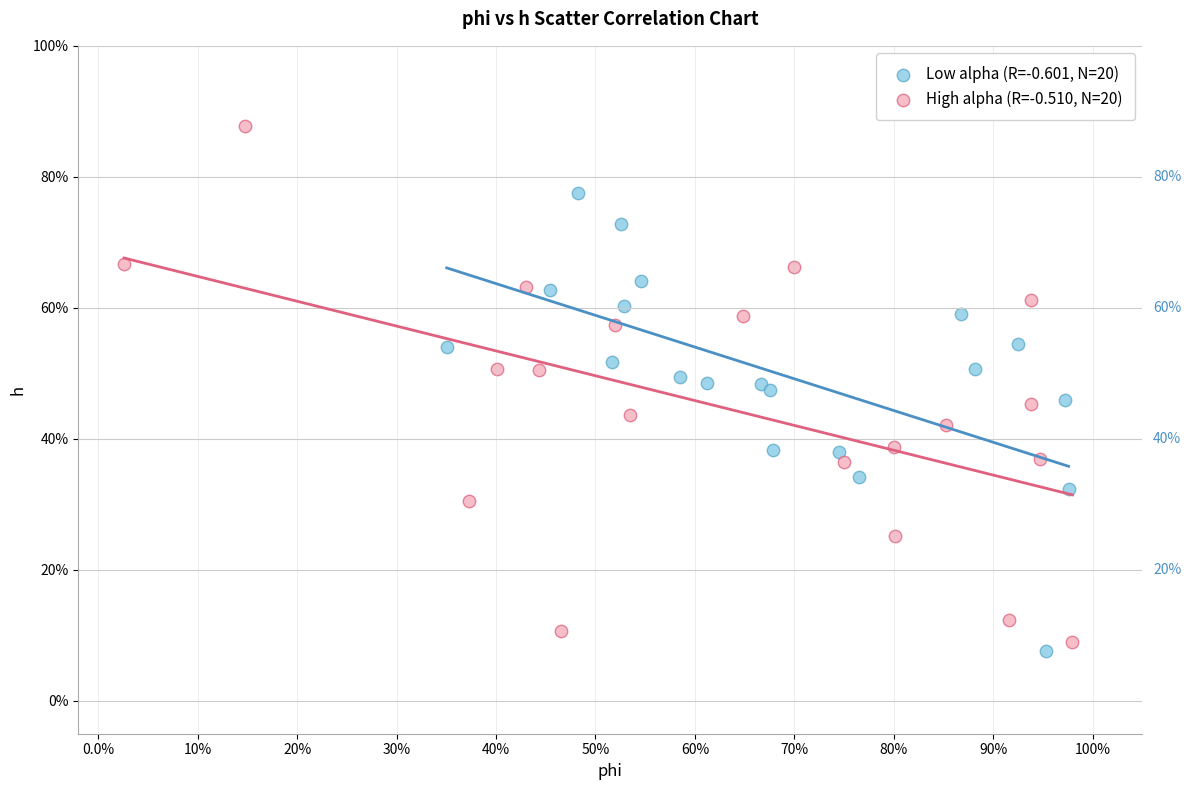

Which series has the widest spread of Y values?

High alpha (R=-0.510, N=20)